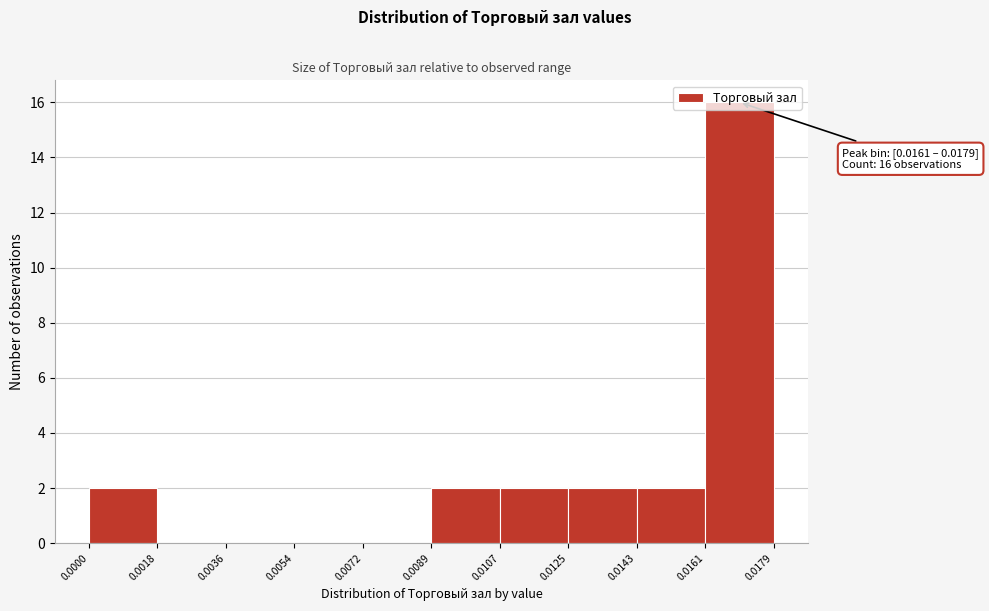

Which range on the x-axis has the tallest bar?

0.0161 to 0.0179